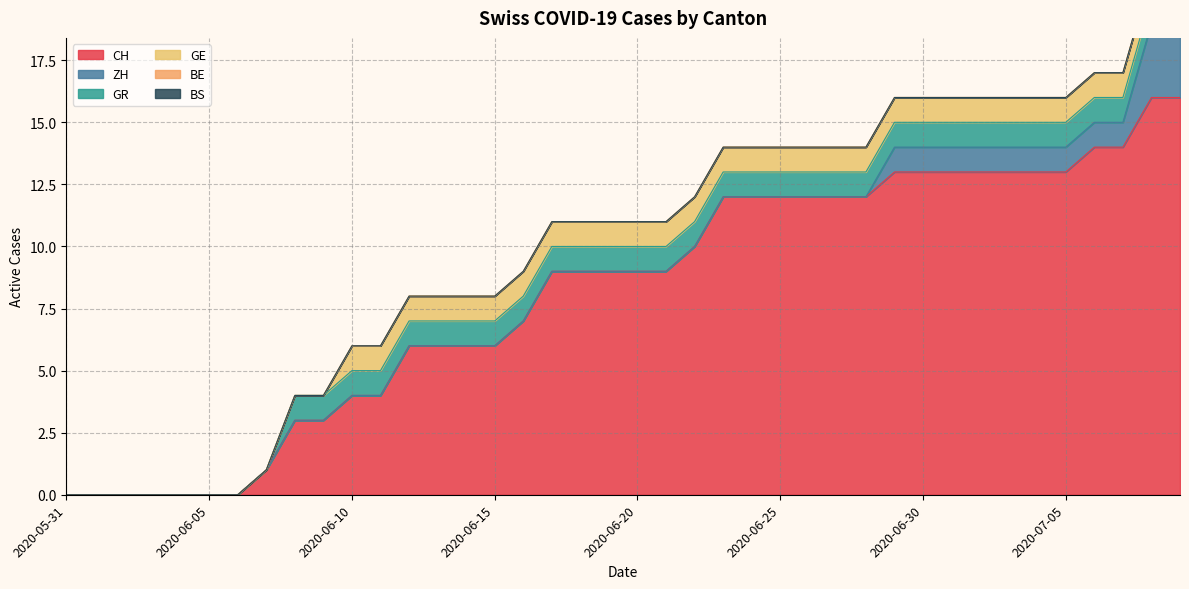

True or false: ZH and BE intersect in this chart.

False